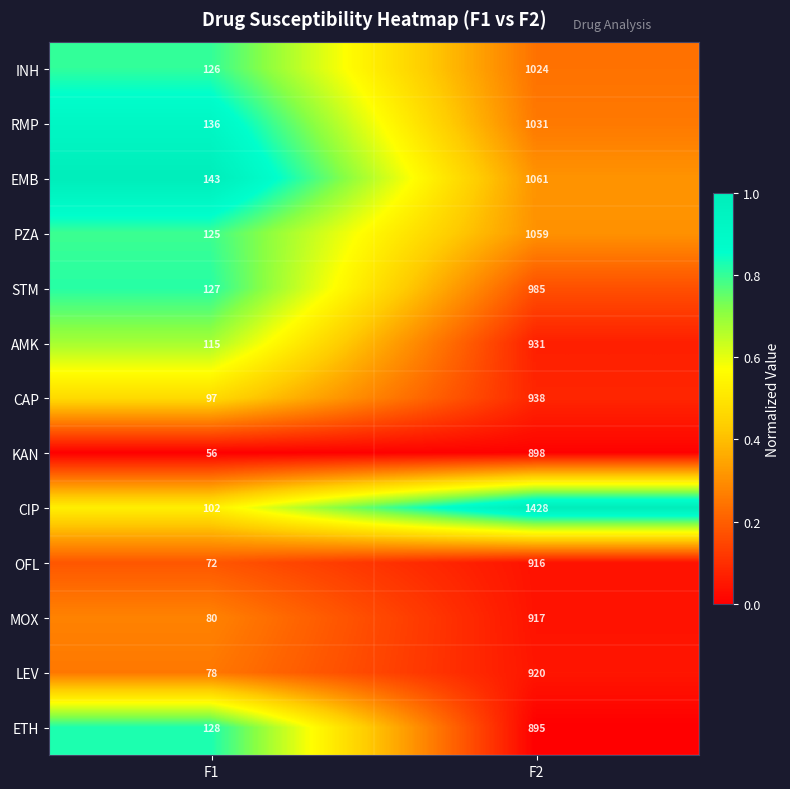

What is the difference between the CIP values at F2 and F1?

1326